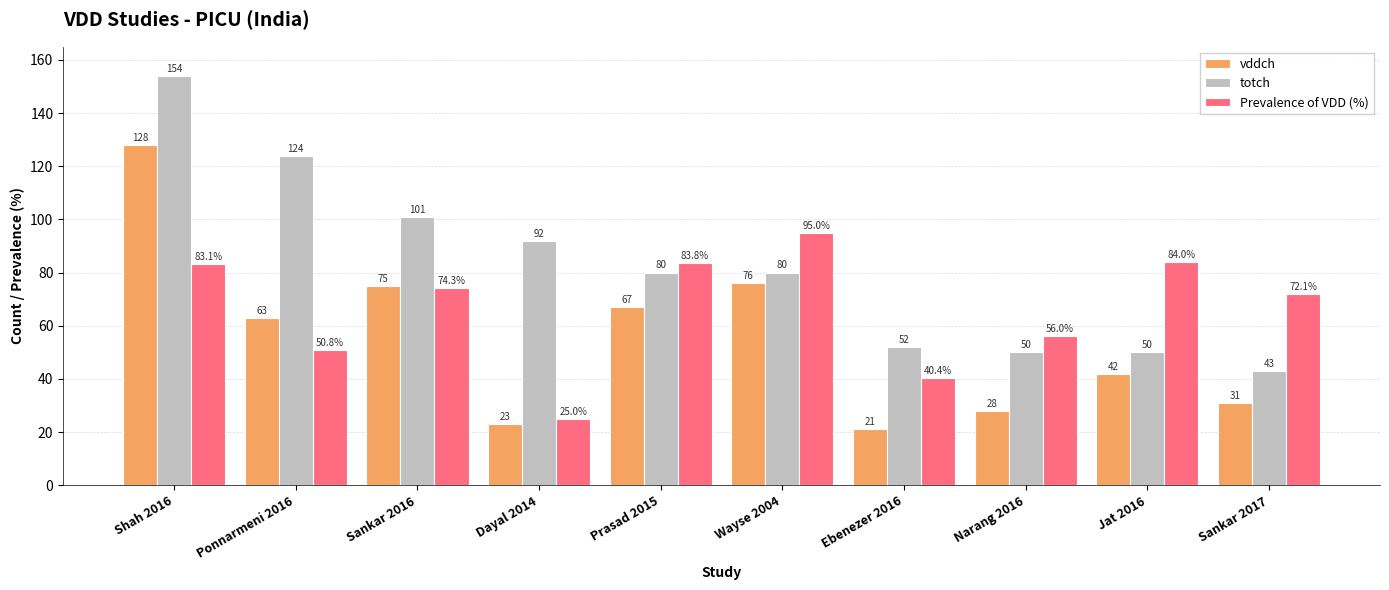

What is the difference between the maximum and minimum values in the Prevalence of VDD (%) series?

70.0